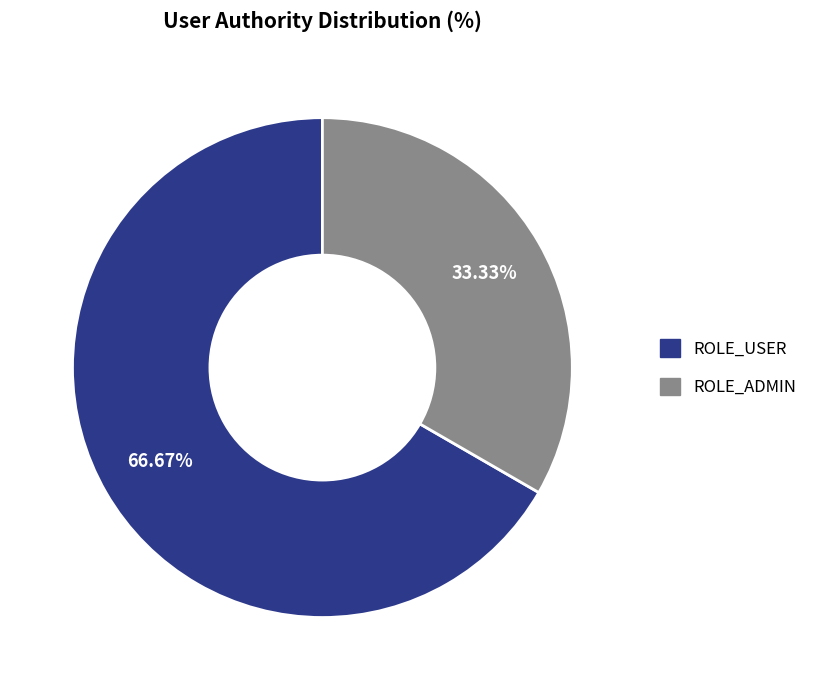

Which slice represents more than half of the pie?

ROLE_USER